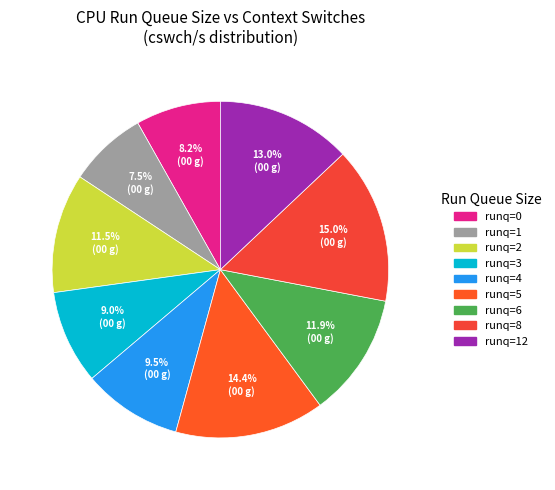

To the nearest percent, what is the difference between the largest and smallest slice percentages?

7%